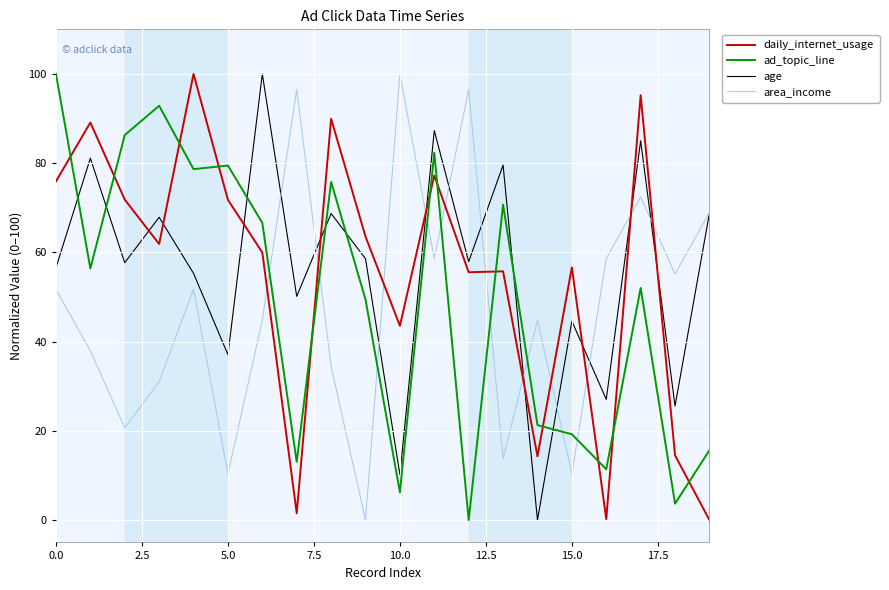

What is the greatest value displayed?

100.0